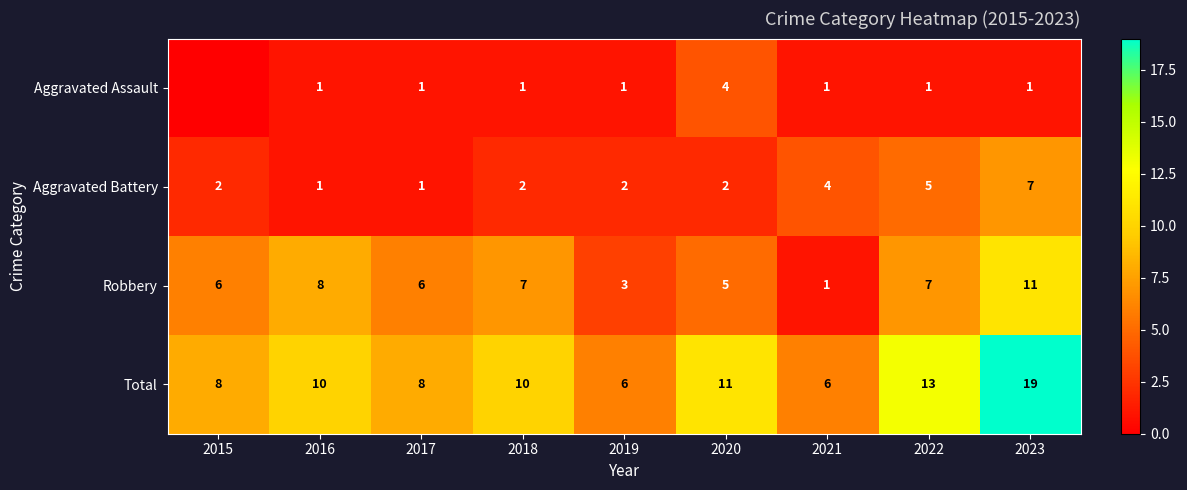

What is the spread (max minus min) of values at 2019?

5